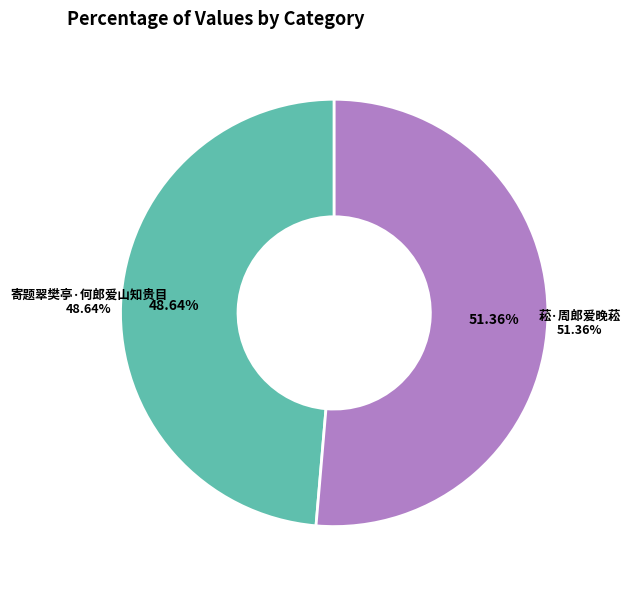

Rank the categories by value from highest to lowest.

菘·周郎爱晚菘, 寄题翠樊亭·何郎爱山知贵目